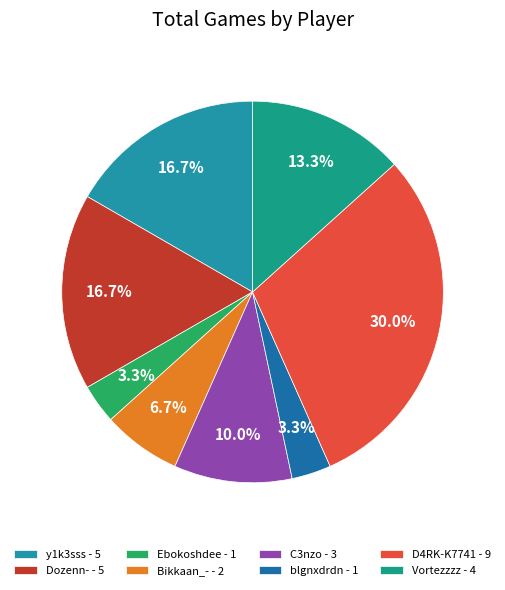

Count the number of slices in the pie.

8